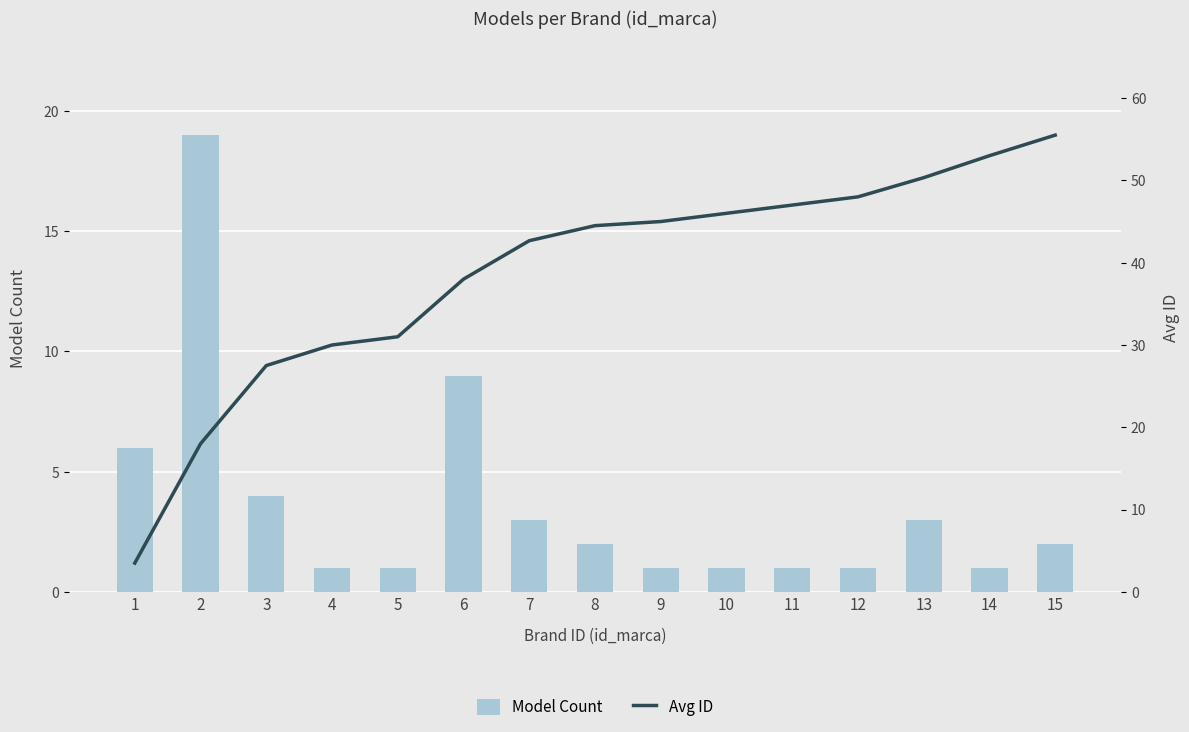

Does the chart contain stacked bars?

No